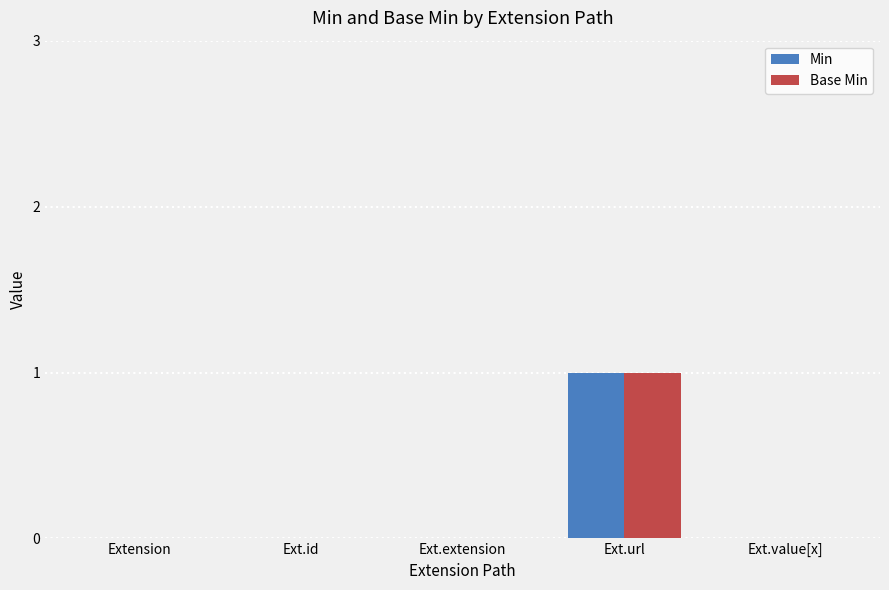

Are the bars grouped side by side (vs. stacked)?

Yes